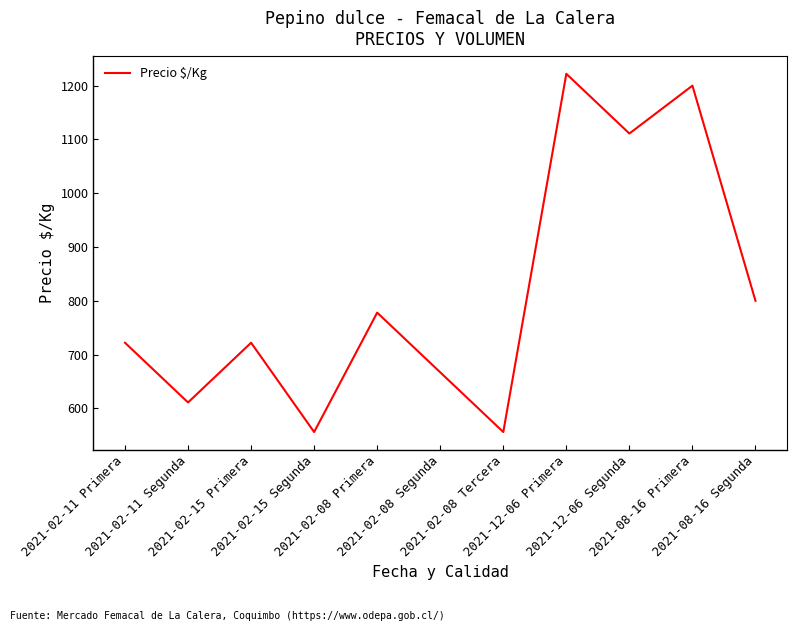

True or false: the data has more than 1 interior local peaks.

True